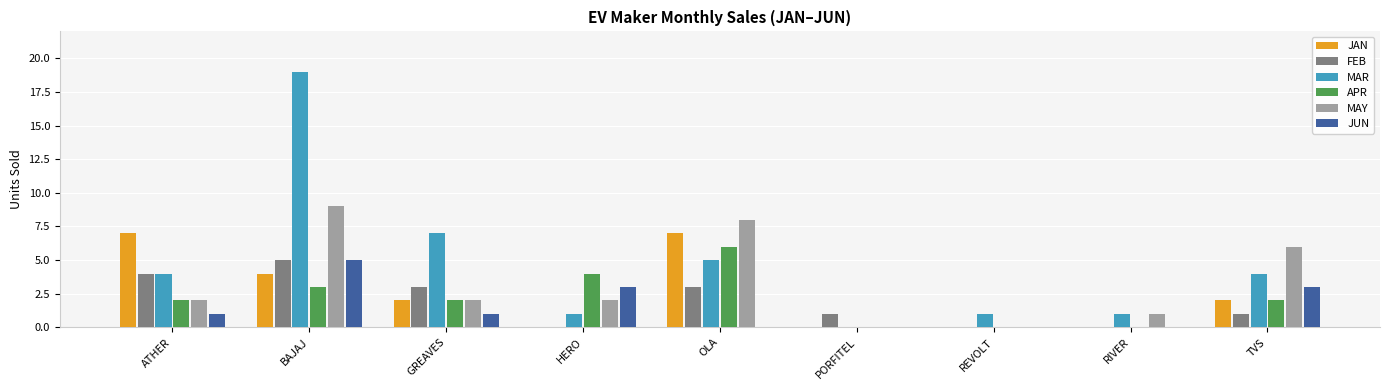

Is the value of JAN at REVOLT greater than the value of MAY at OLA?

No